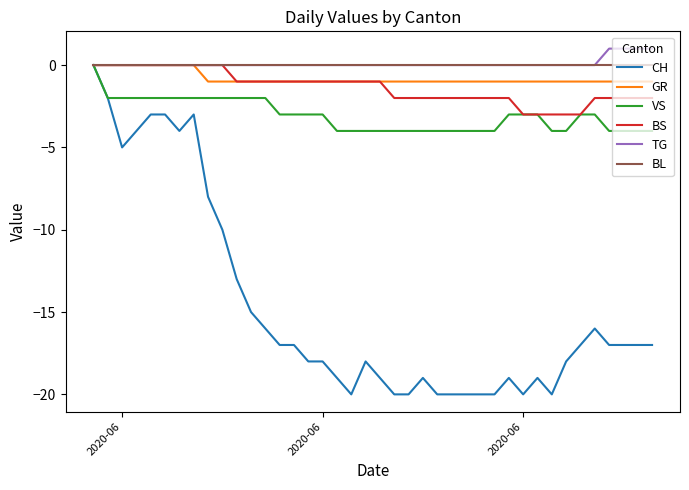

What is the smallest value displayed?

-20